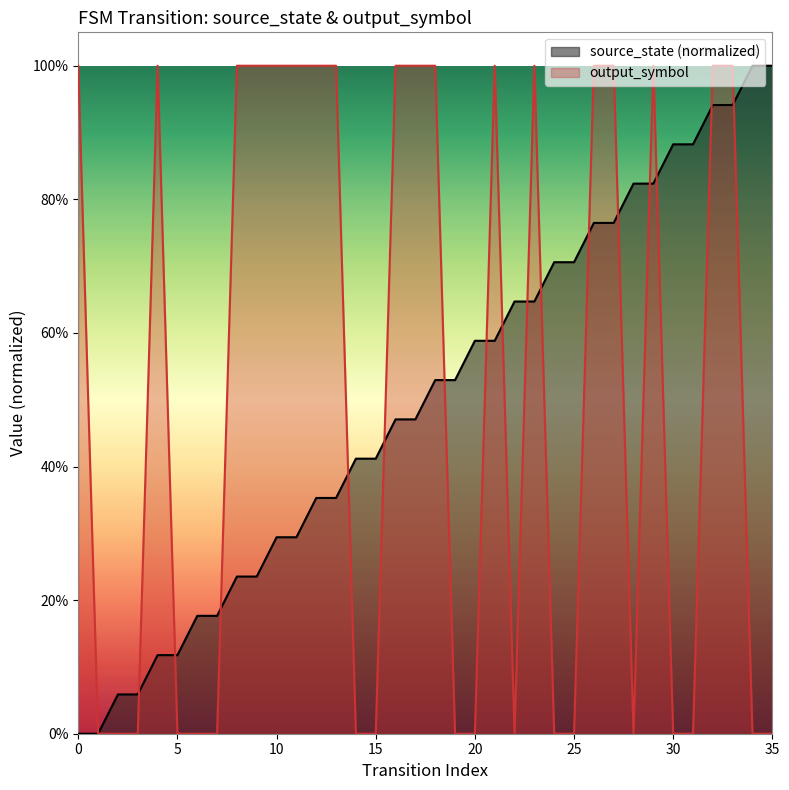

What is the difference between the maximum and minimum values in the output_symbol series?

1.0